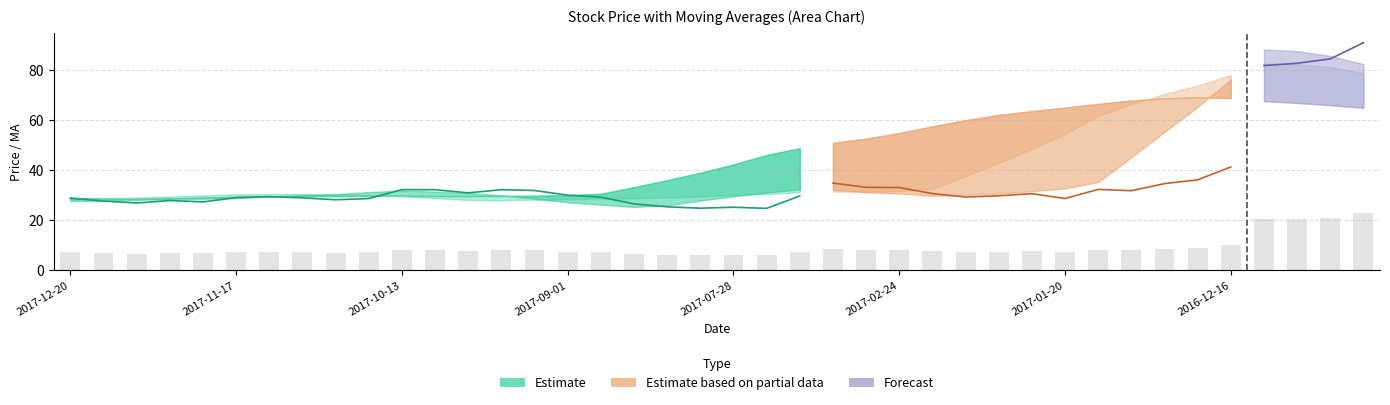

The ma5 series shows 30.7 at 28. True or false?

True